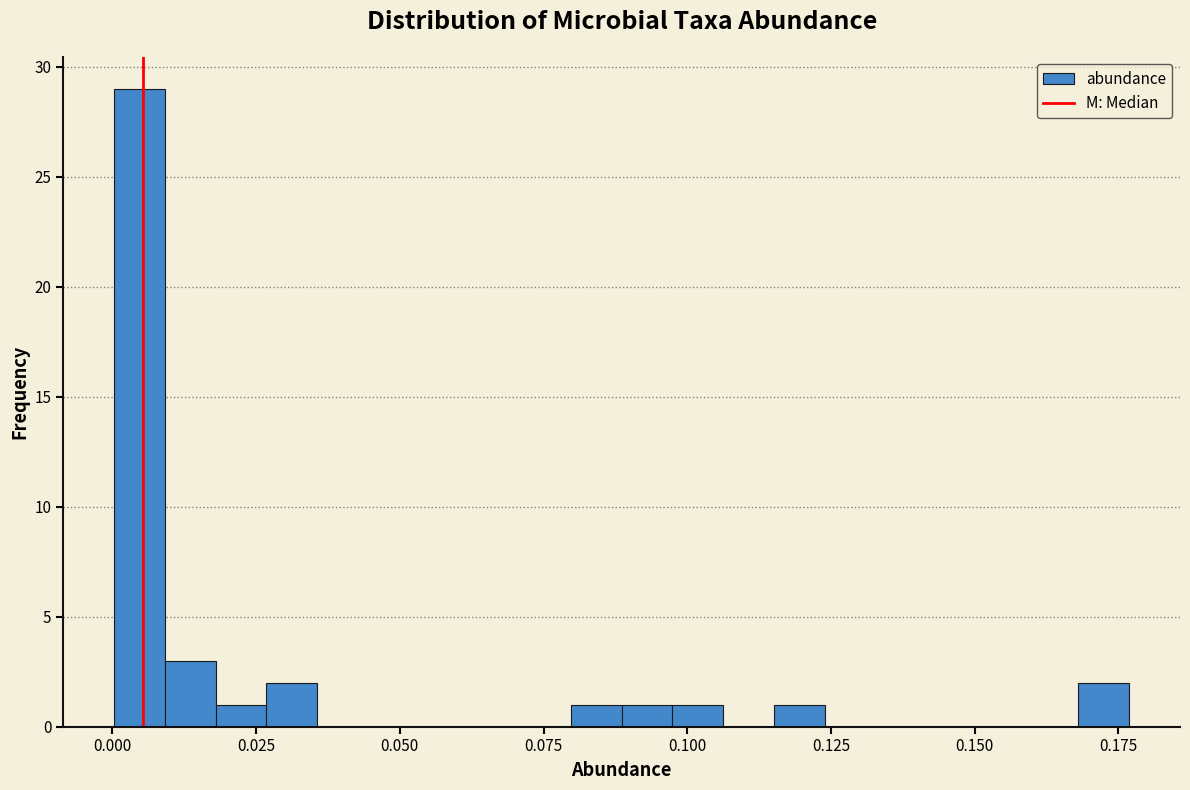

Around what value on the x-axis is the tallest bar? Give the approximate position of its centre, as read against the axis.

0.005